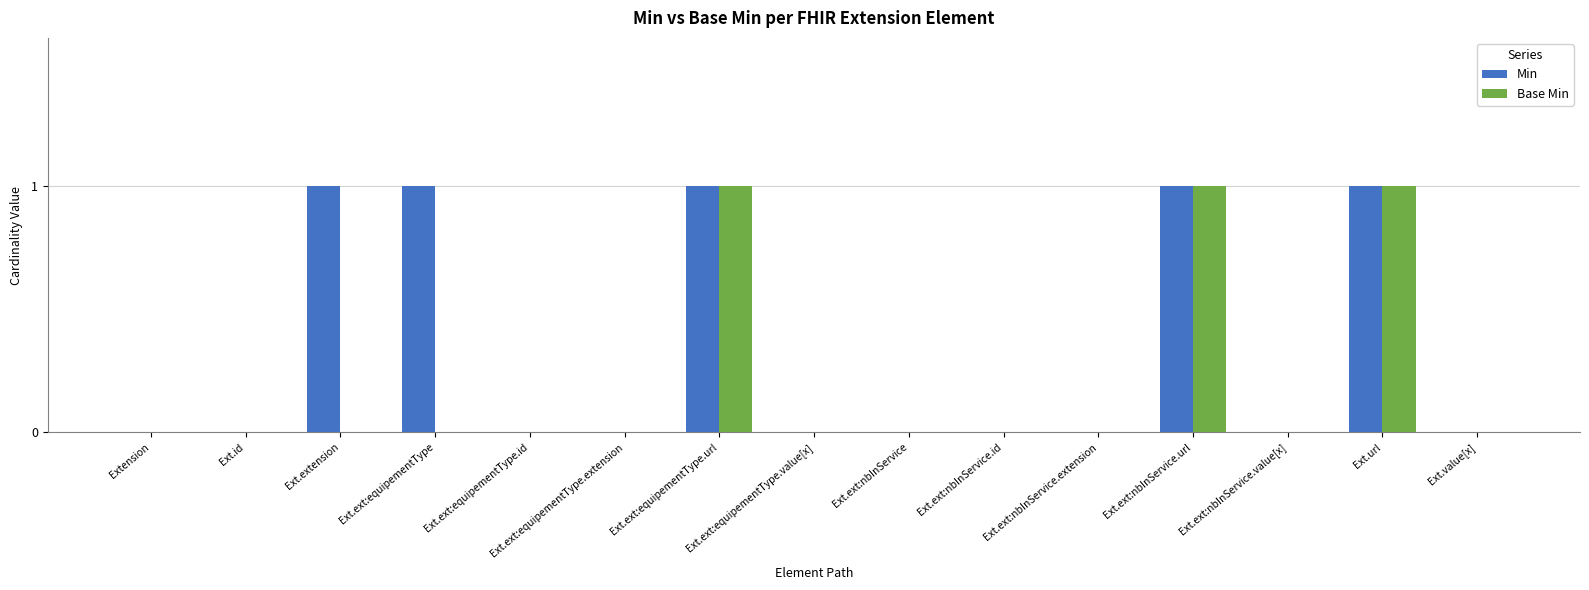

What is the sum of all Base Min values?

3